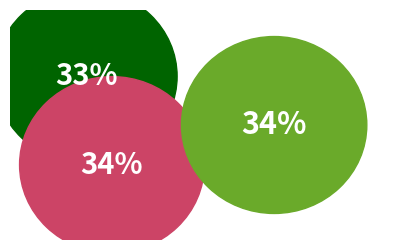

How many segments does this pie chart have?

3